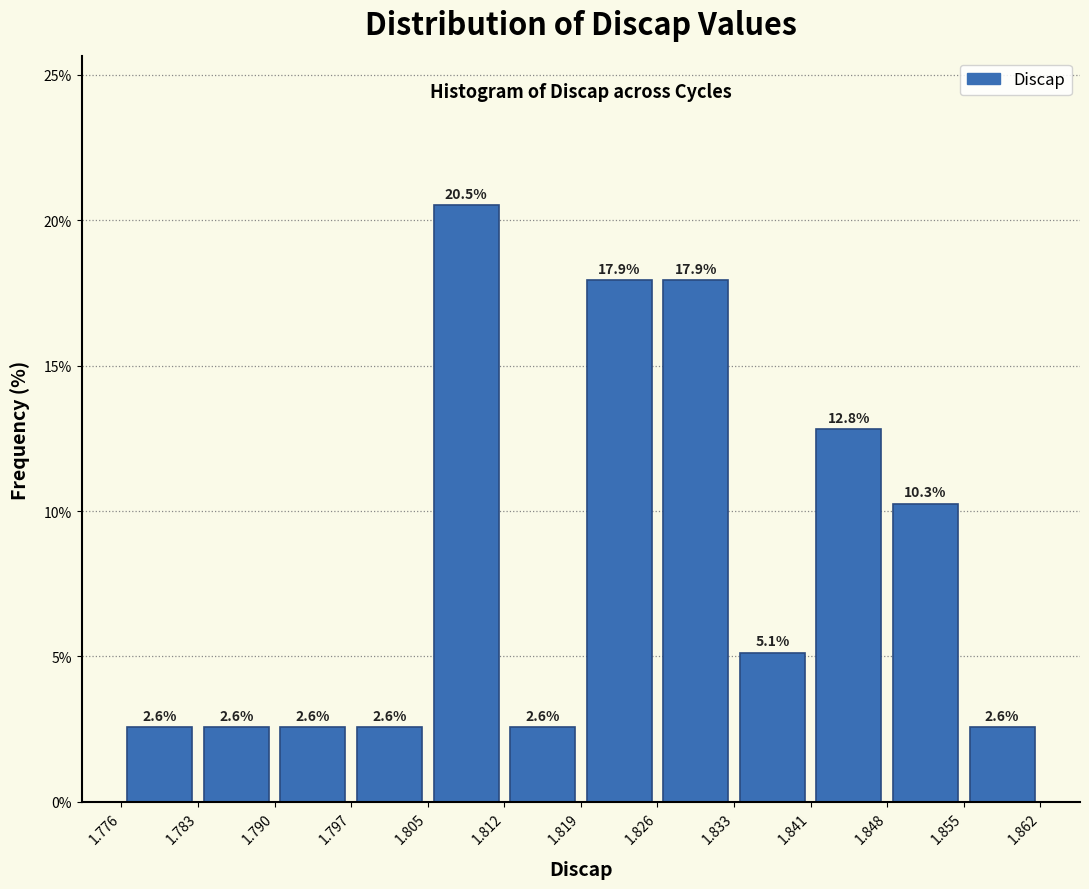

What is the height of the bar covering 1.805 to 1.812 on the x-axis?

20.5